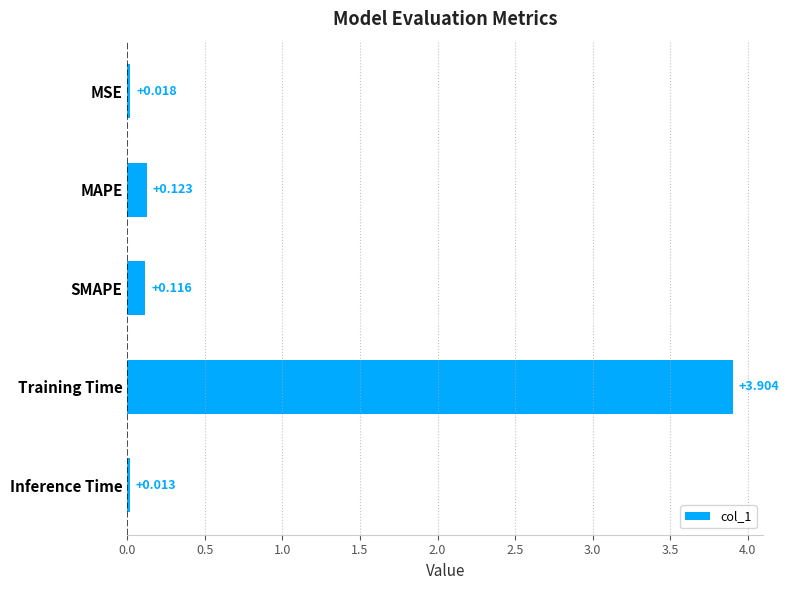

What is the difference between the maximum and second lowest values?

3.9